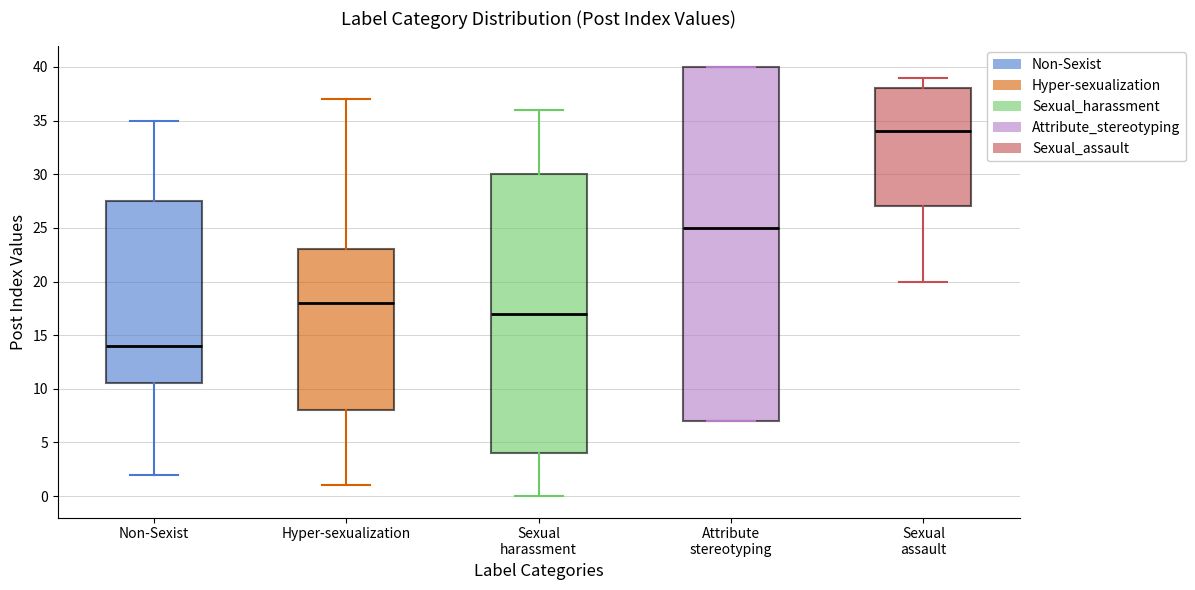

Where does the upper whisker of the box for Sexual assault end on the y-axis? The values are not printed on the chart, so give them approximately, as read against the axis.

39.0